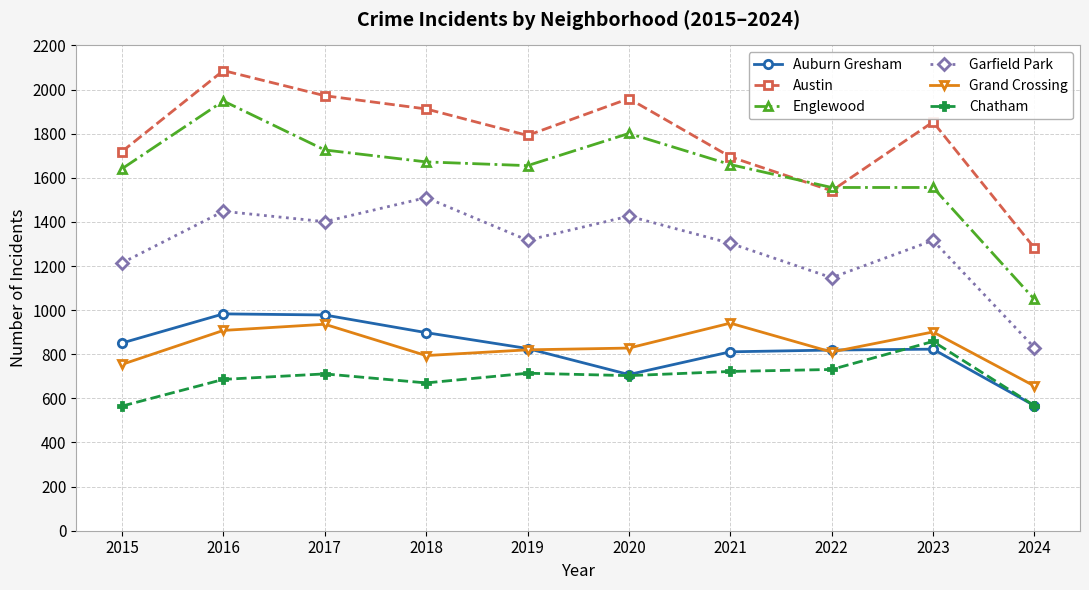

Which category has the highest value across all series?

2016